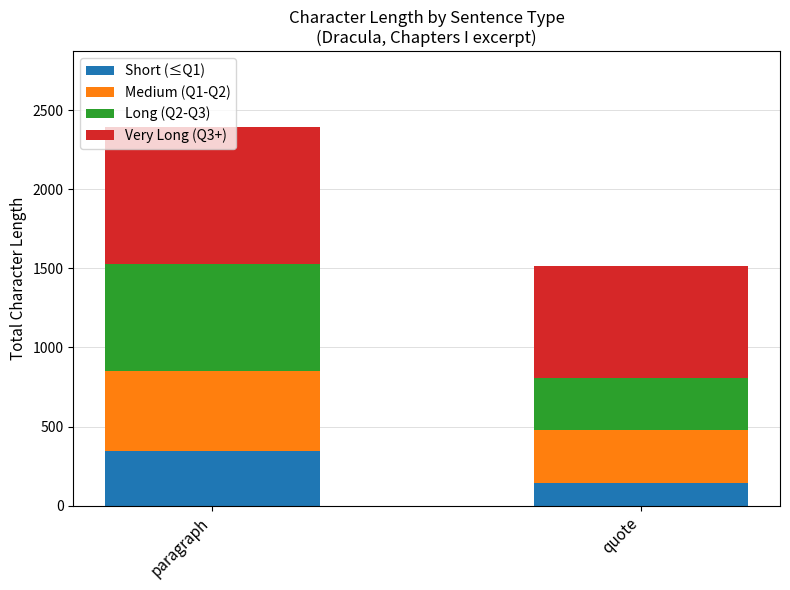

How many data points does each series have?

2